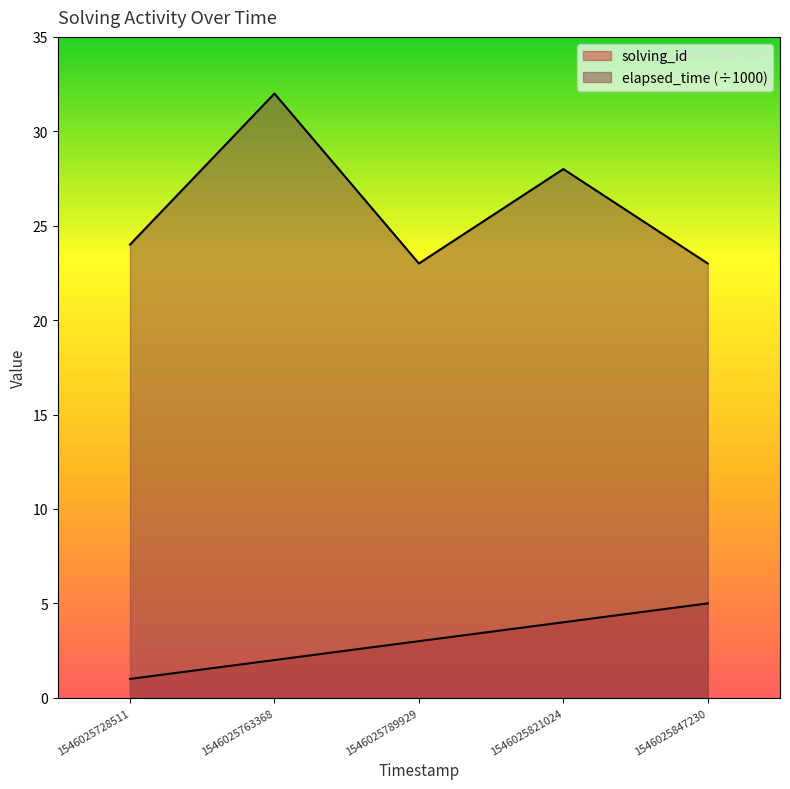

What is the greatest value displayed?

32